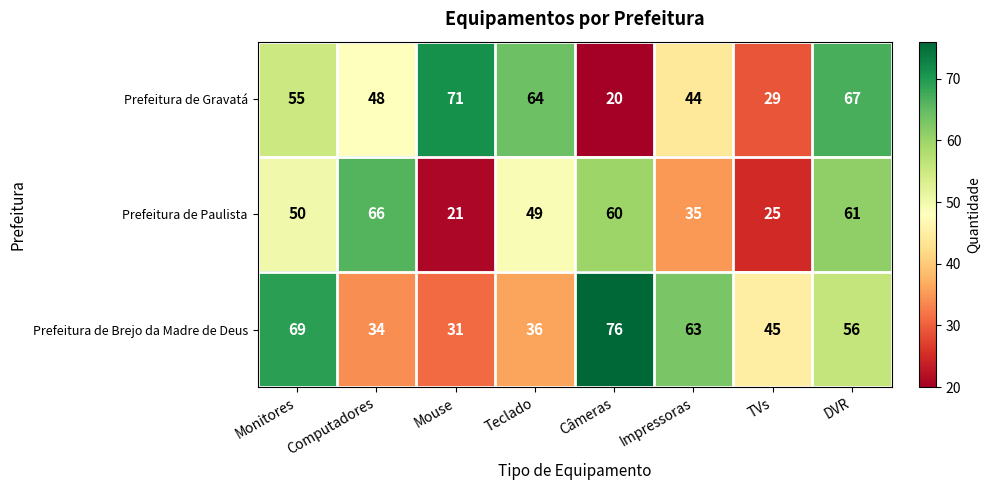

List the series in order of their overall mean, highest first.

Prefeitura de Brejo da Madre de Deus, Prefeitura de Gravatá, Prefeitura de Paulista